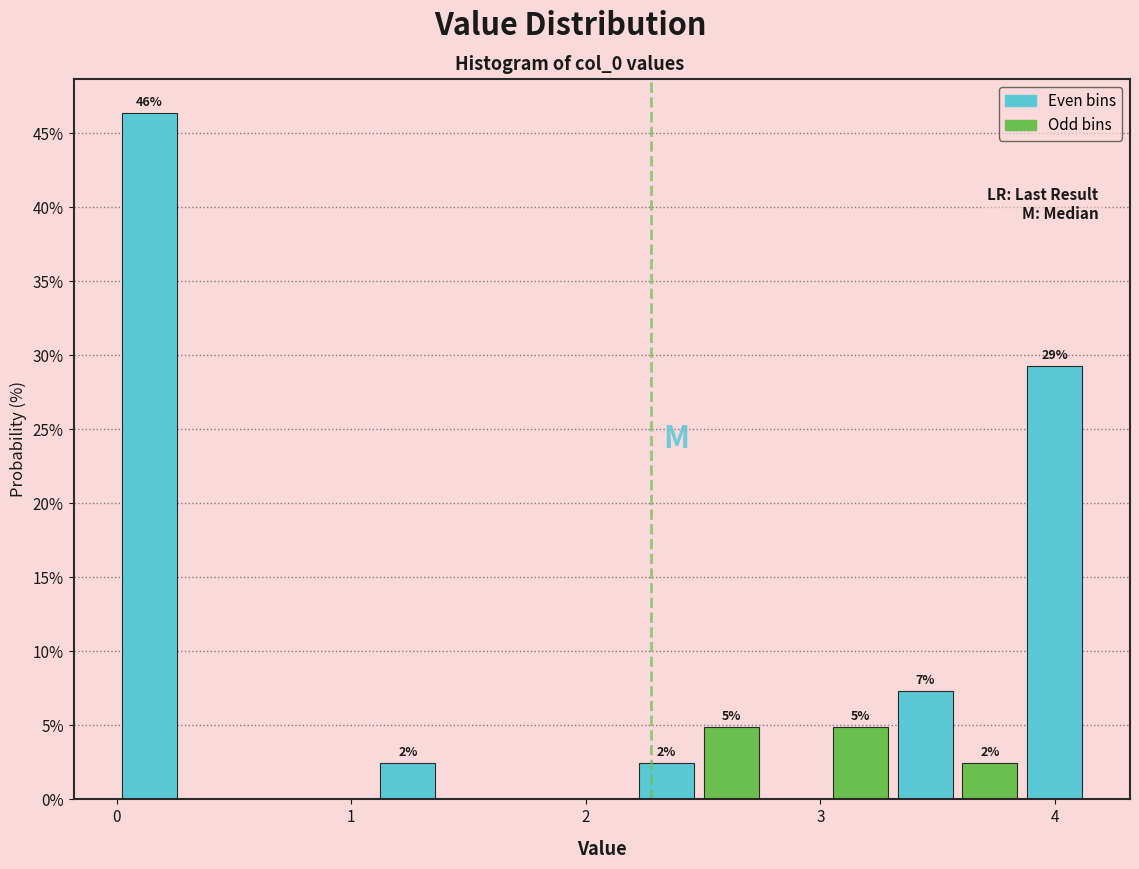

Around what value on the x-axis is the tallest bar? Give the approximate position of its centre, as read against the axis.

0.1